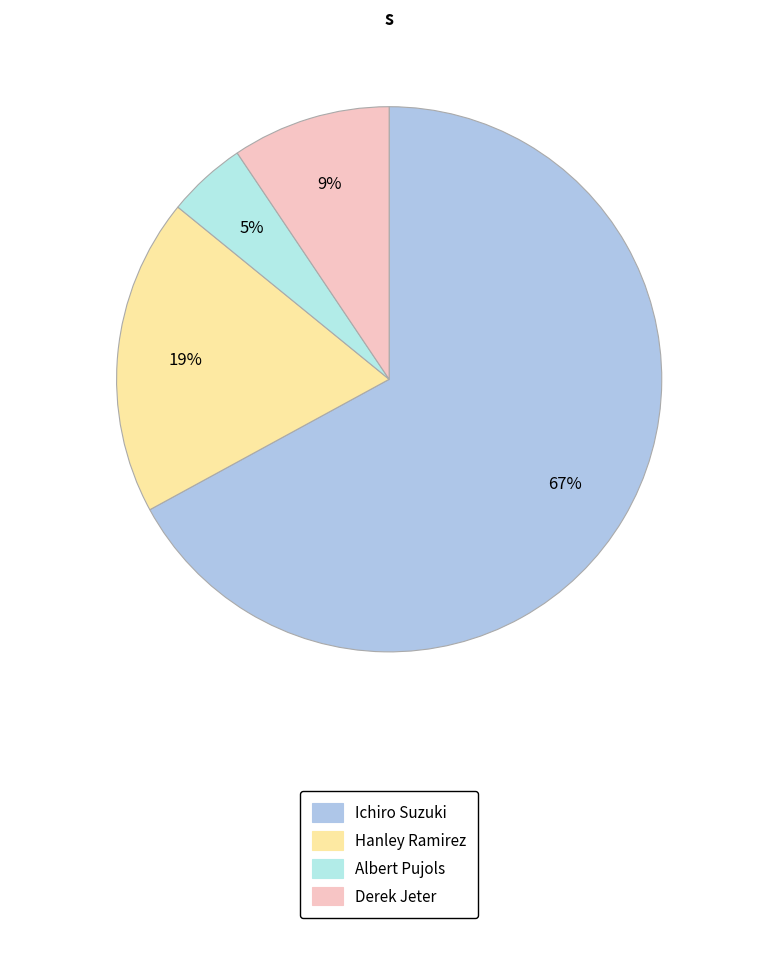

How many slices are in this pie chart?

4